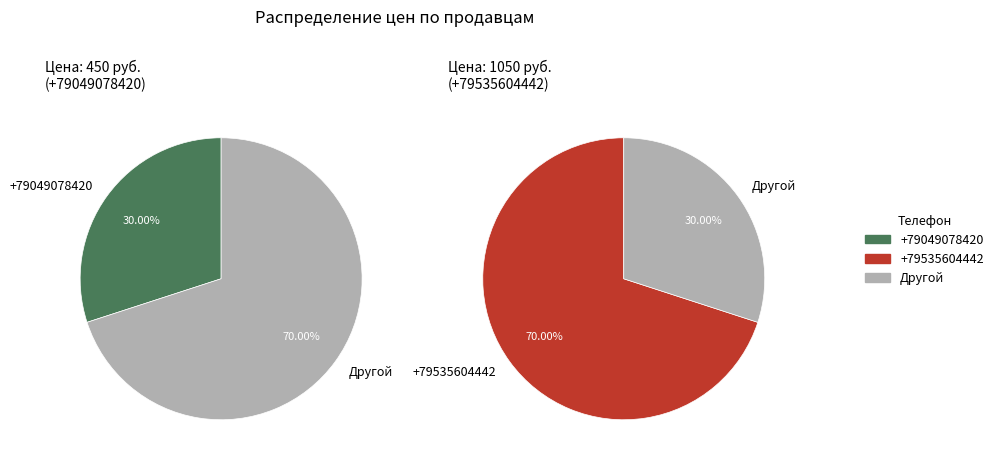

How many segments does this pie chart have?

2